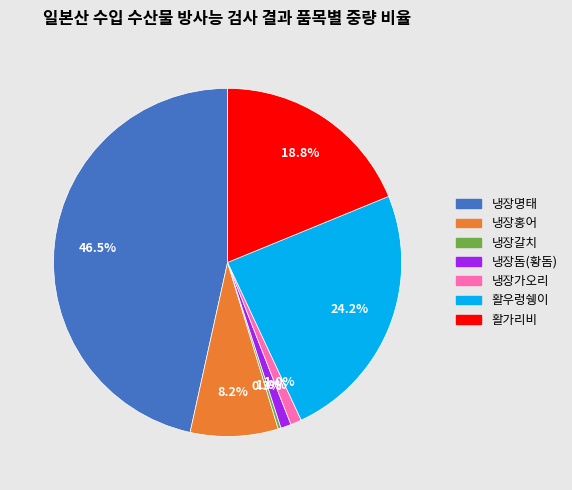

Which category has the biggest portion of the pie?

냉장명태